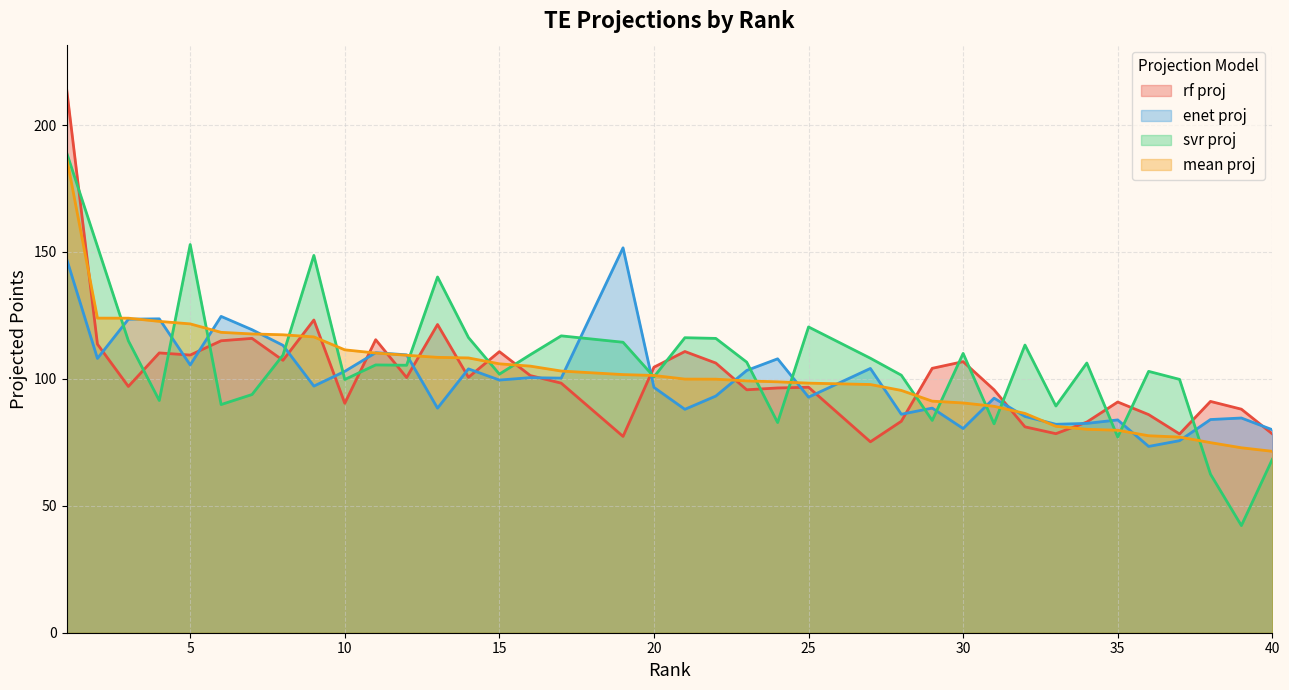

Rank the categories by svr proj value from highest to lowest.

1, 5, 2, 9, 13, 25, 17, 14, 21, 22, 3, 19, 32, 30, 16, 8, 27, 23, 34, 11, 12, 36, 15, 28, 20, 37, 10, 7, 4, 6, 33, 29, 24, 31, 35, 40, 38, 39